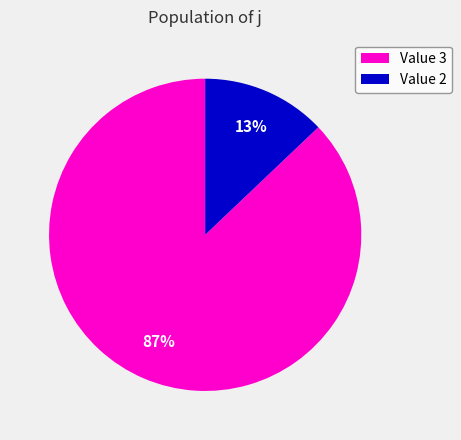

Is it true that Value 2 is 21% of the pie?

False